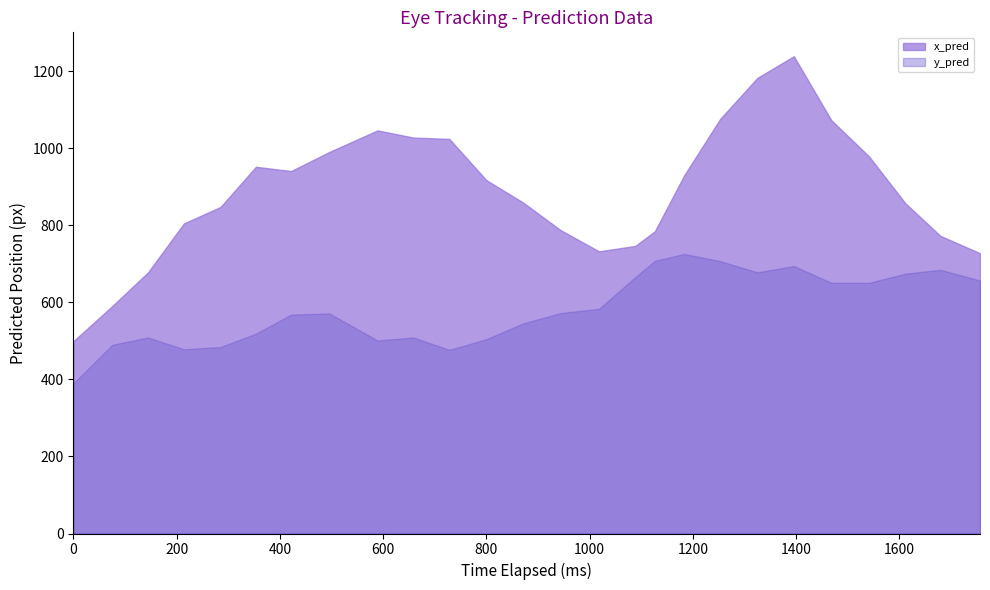

Does the chart have visible grid lines?

No